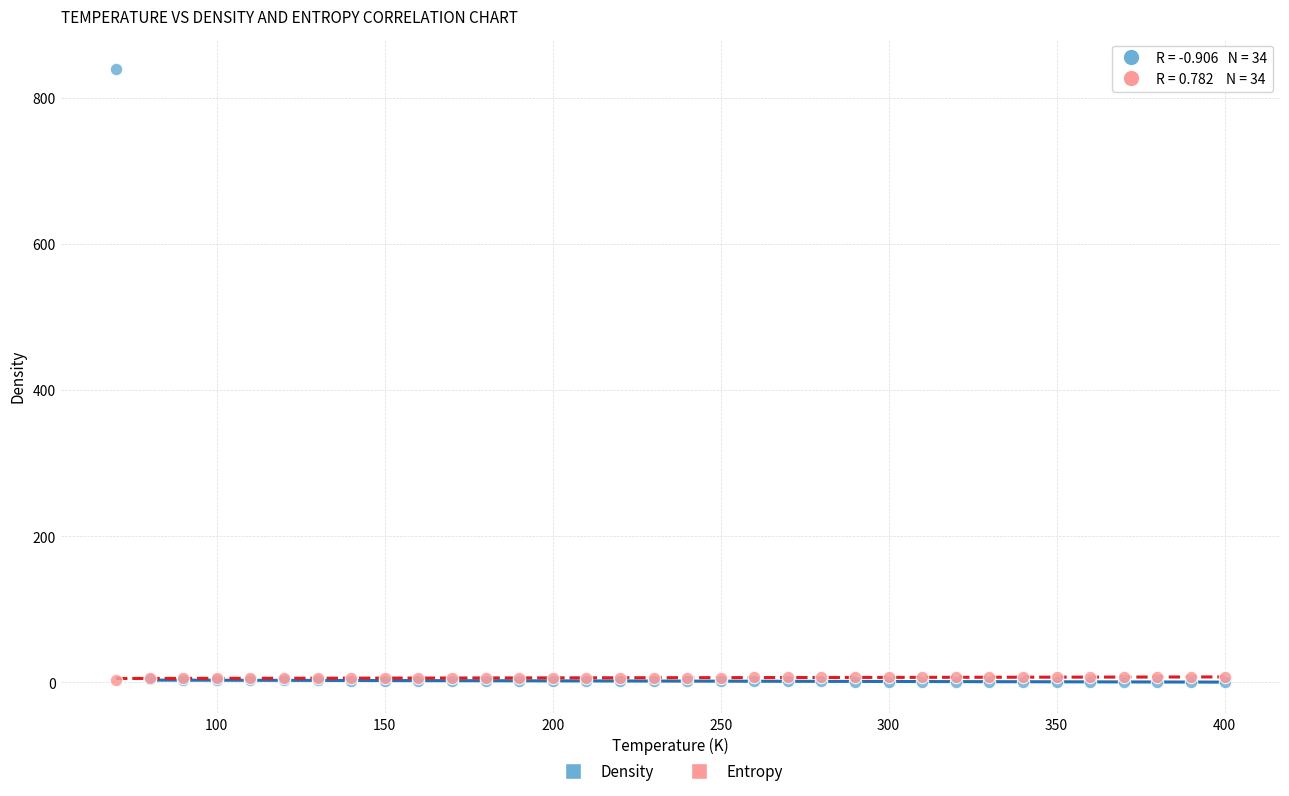

Which series has the largest Y range (max minus min)?

Density